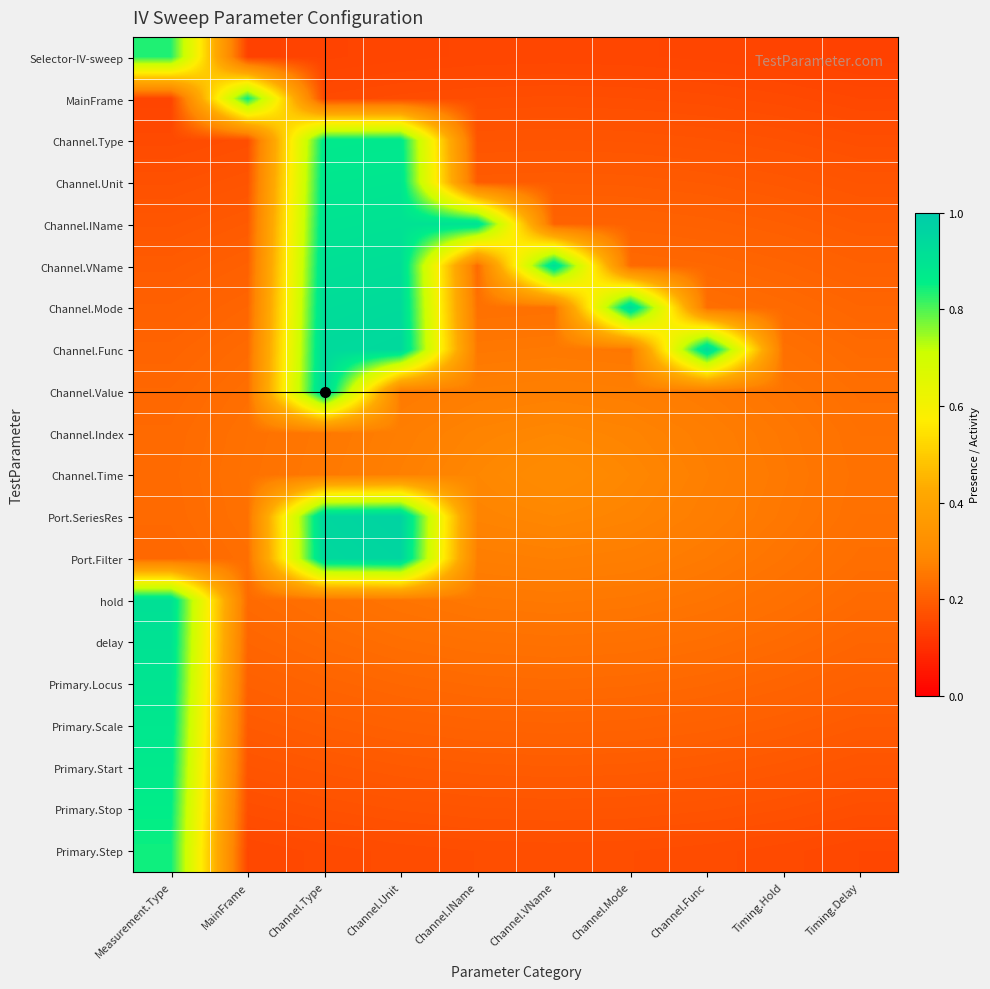

What is the greatest value displayed?

1.0